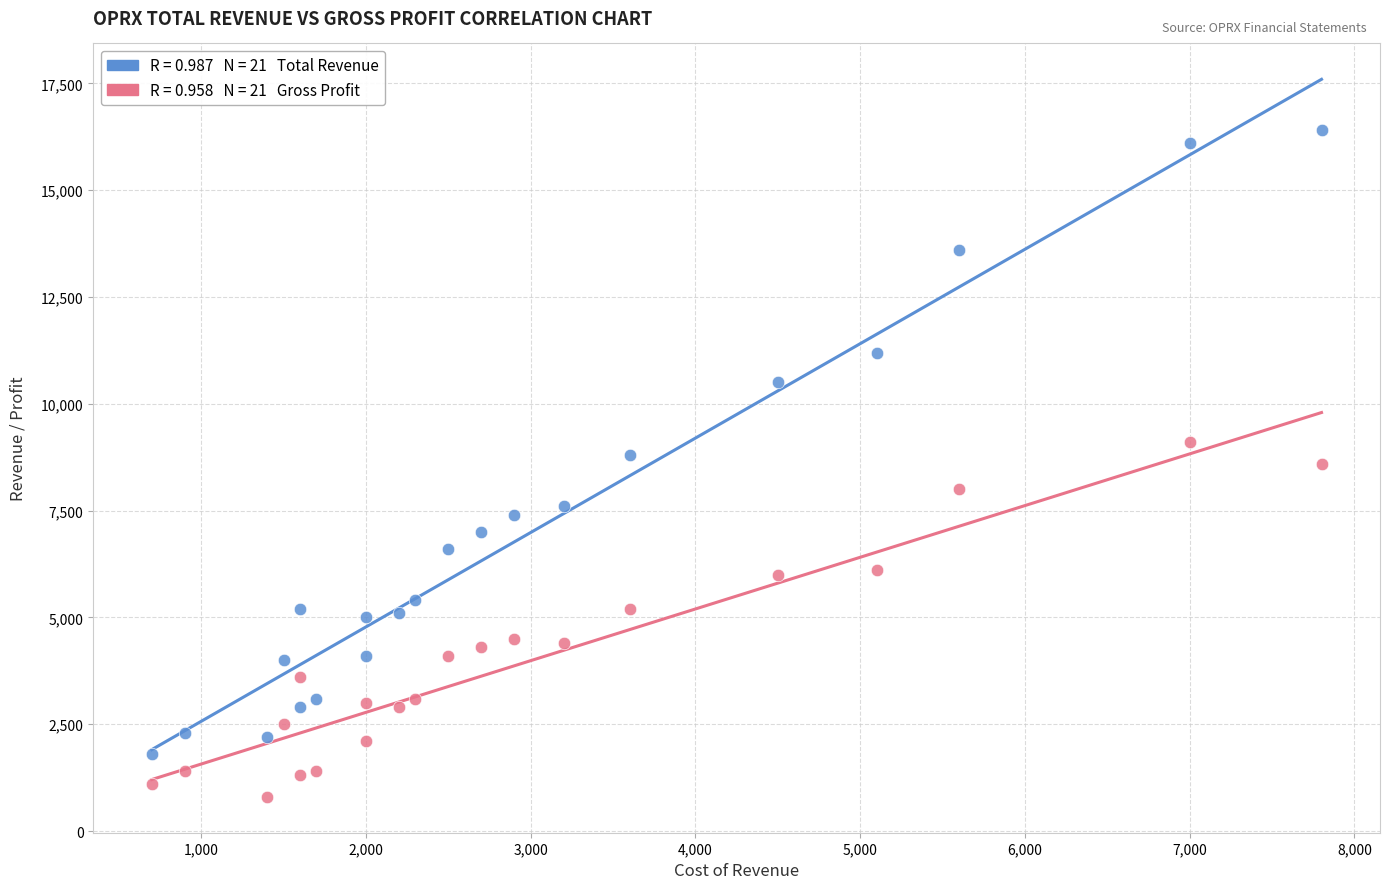

Across all data points, what is the range of X values (max minus min)?

7100